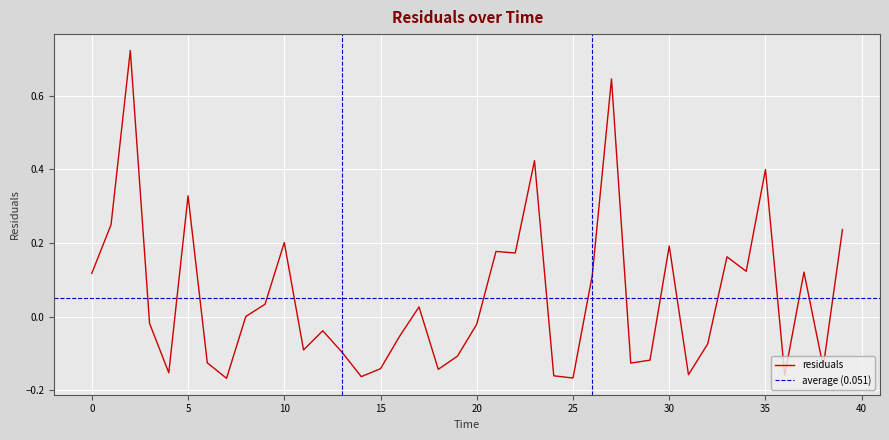

What is the label of the 15th point from the left?

14.0